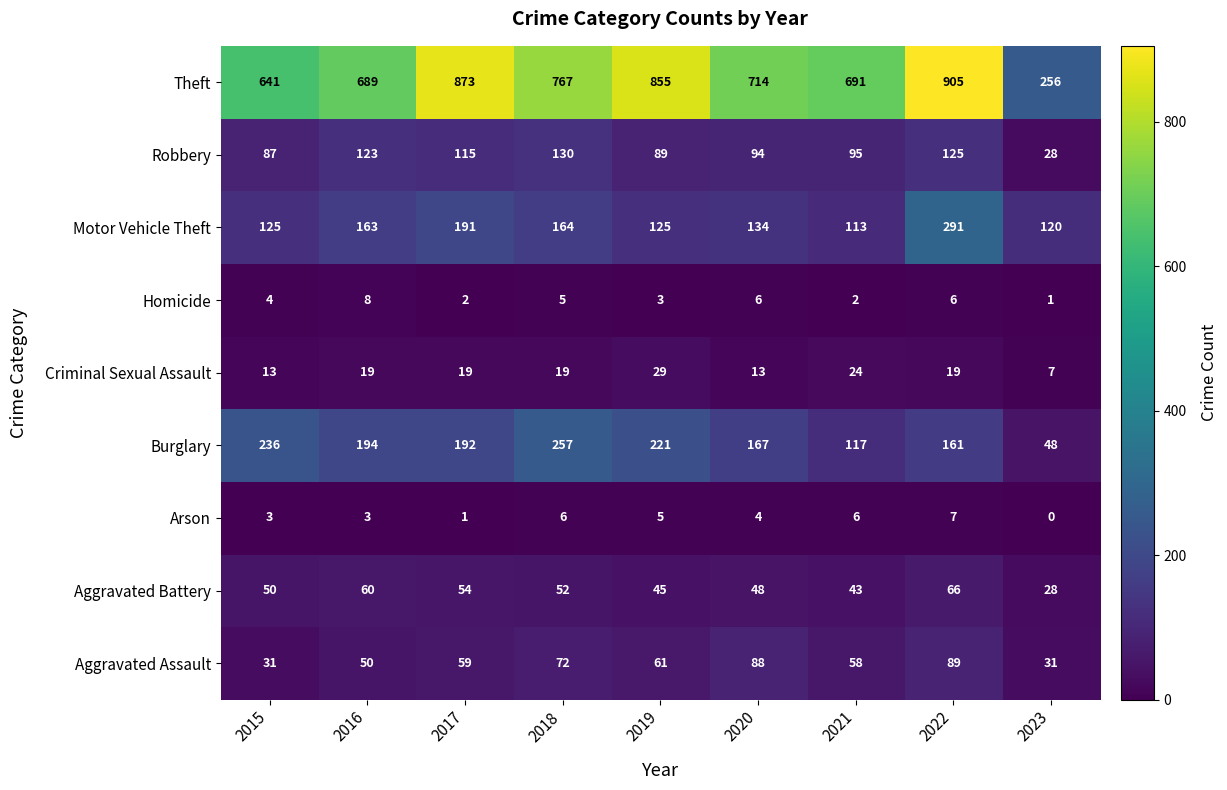

What is the difference between the second highest and second lowest values in the Aggravated Battery series?

17